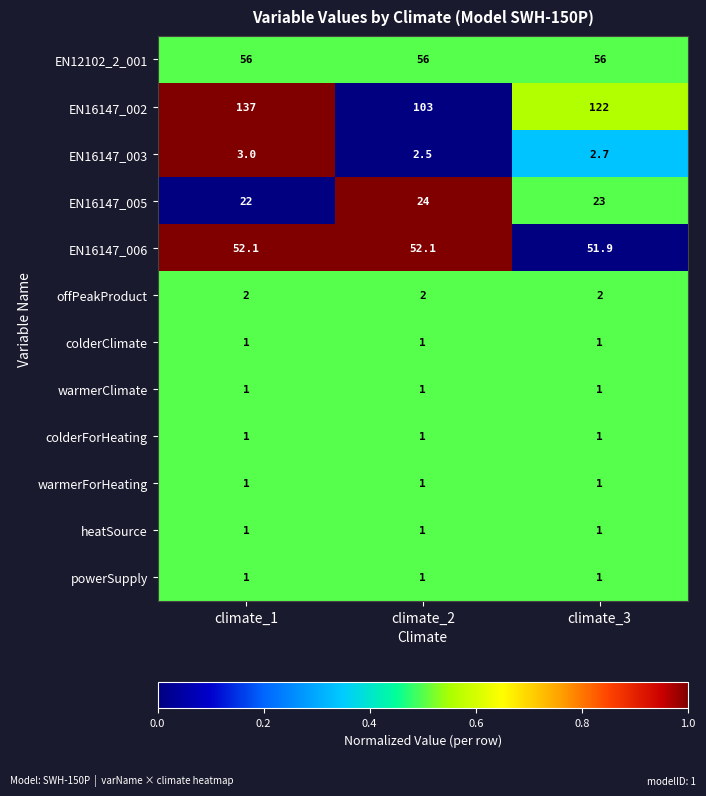

Read the powerSupply value at climate_2.

1.0